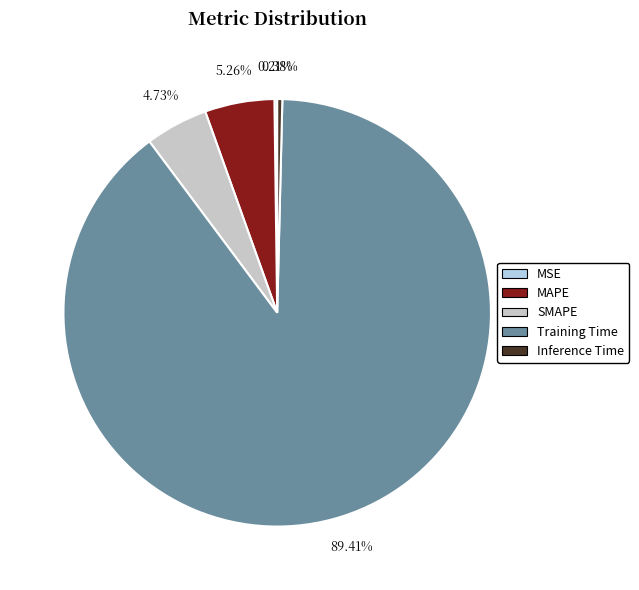

To the nearest percent, what is the combined percentage of SMAPE and MAPE?

10%